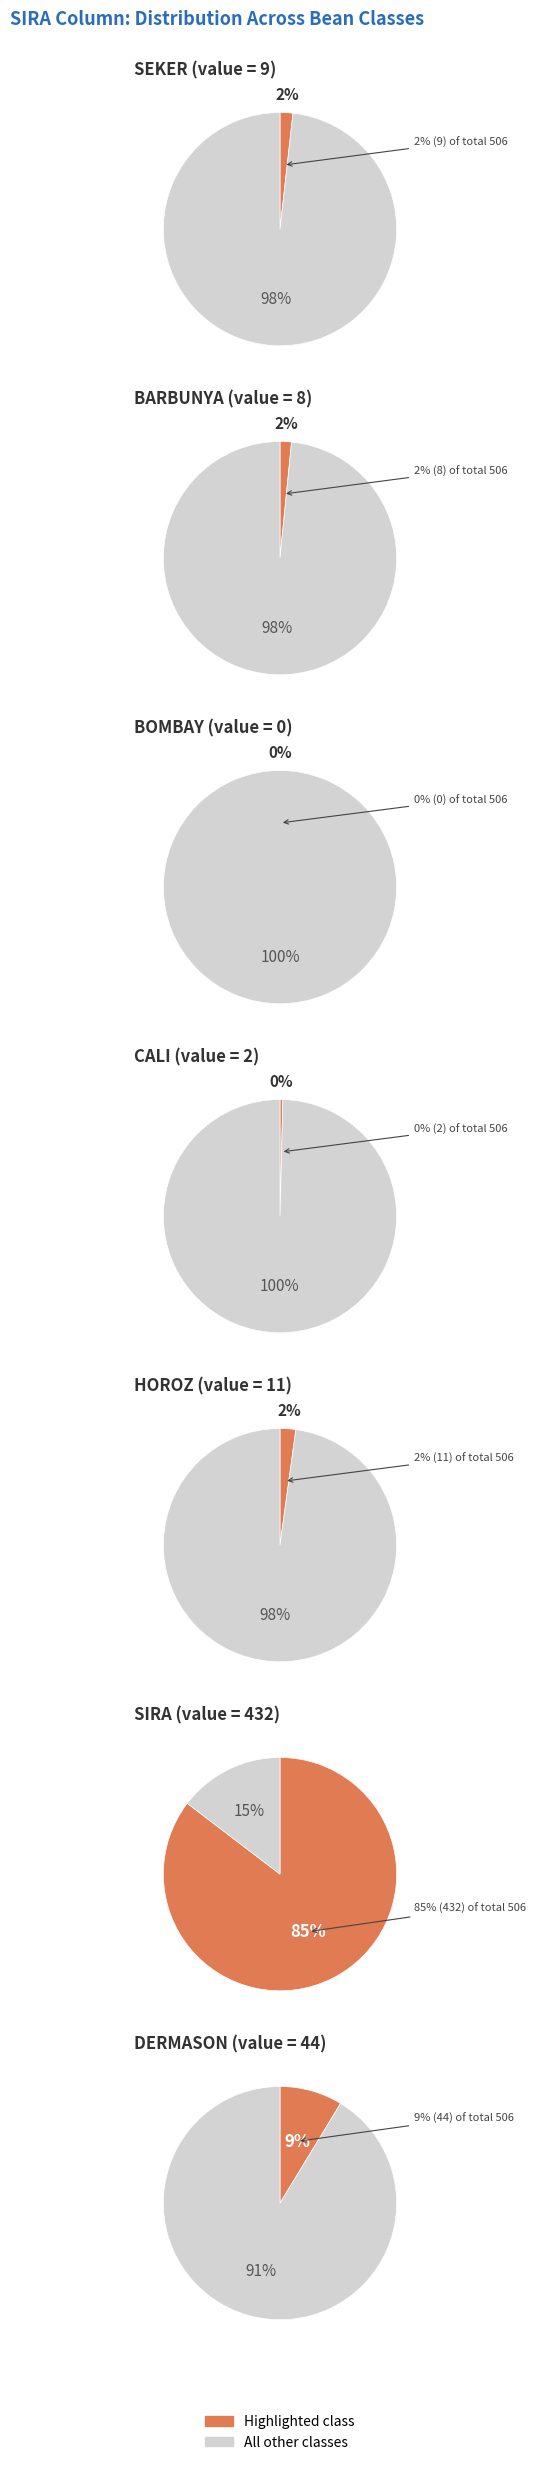

Do HOROZ and DERMASON together represent more than half of the pie?

No